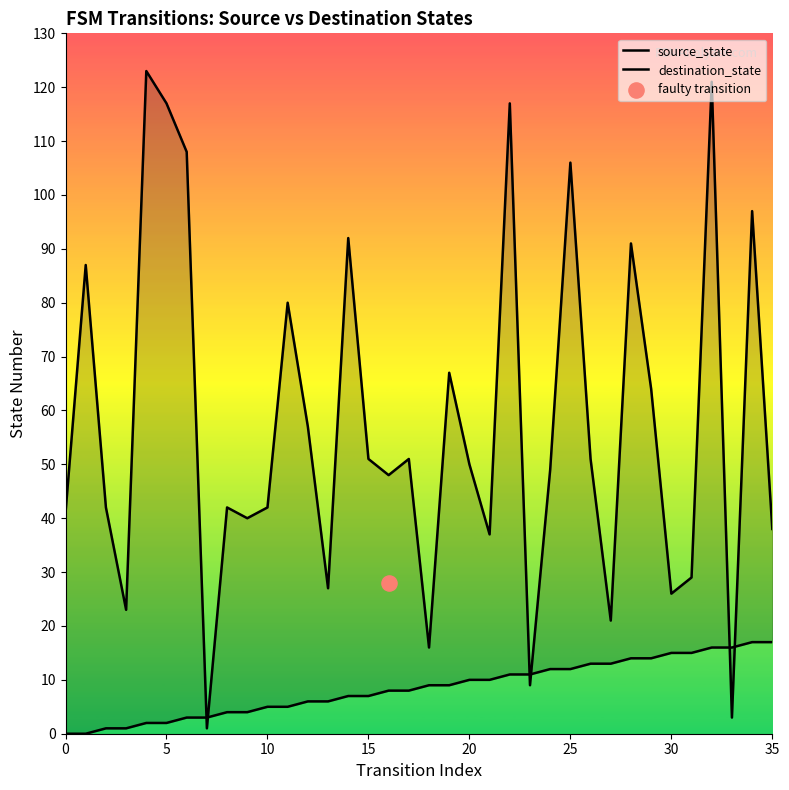

Is the value of source_state at 29 greater than the value of destination_state at 15?

No